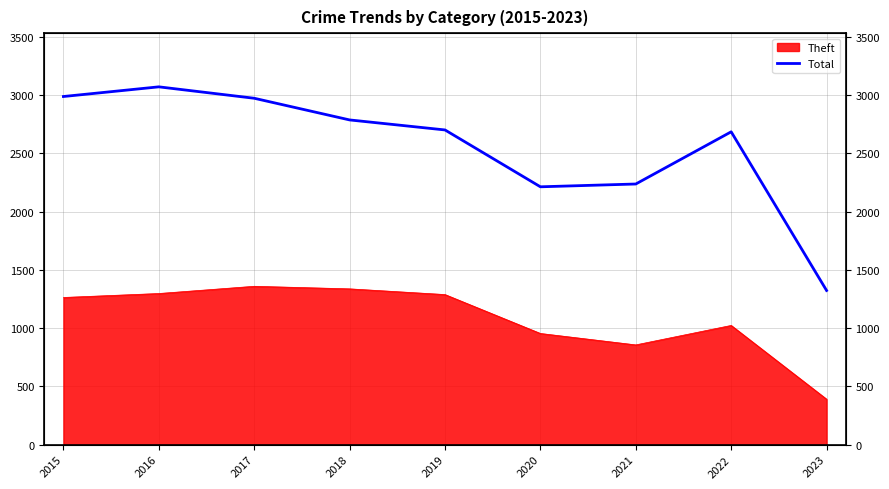

Which category has the highest value across all series?

2016